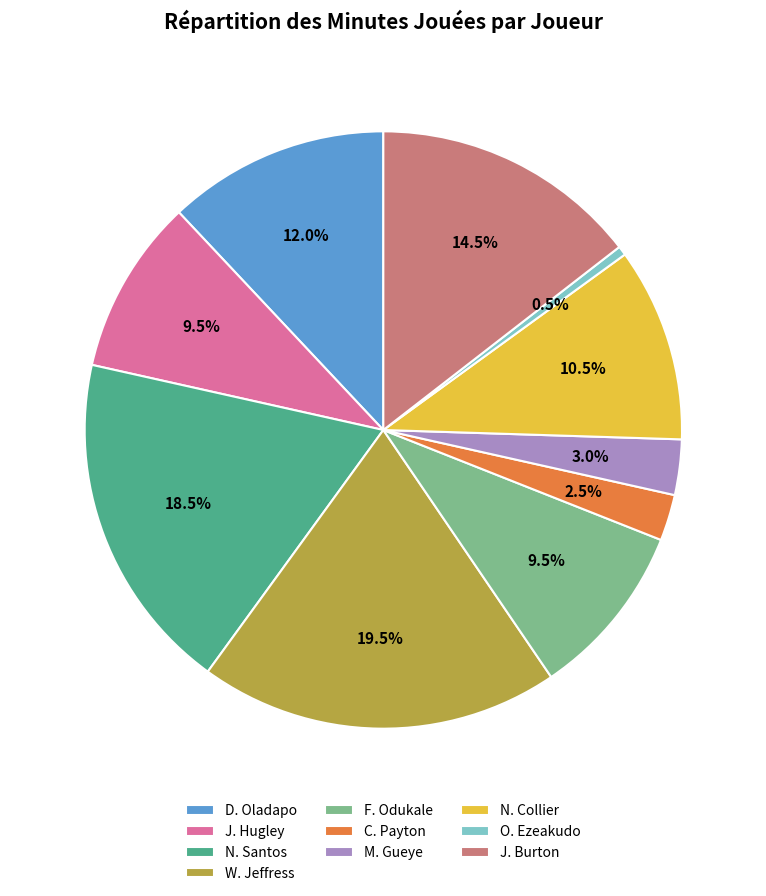

What percentage is the D. Oladapo slice, to the nearest percent?

12%